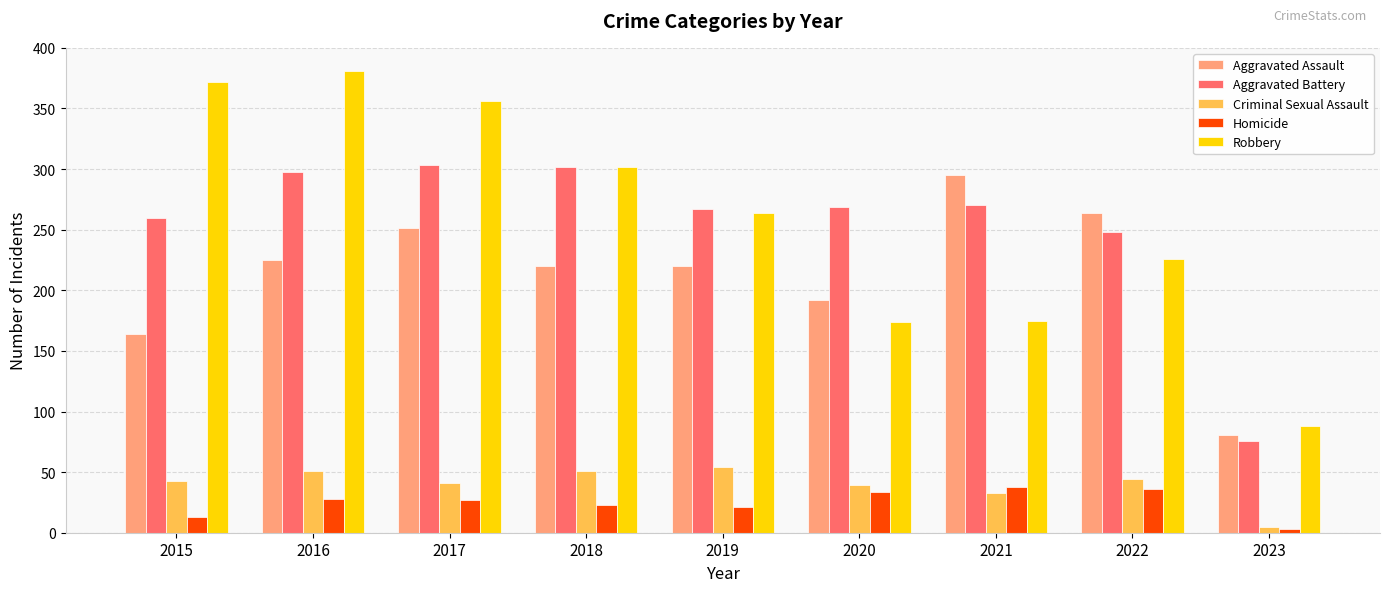

Is the value of Aggravated Battery at 2016 greater than the value of Criminal Sexual Assault at 2023?

Yes